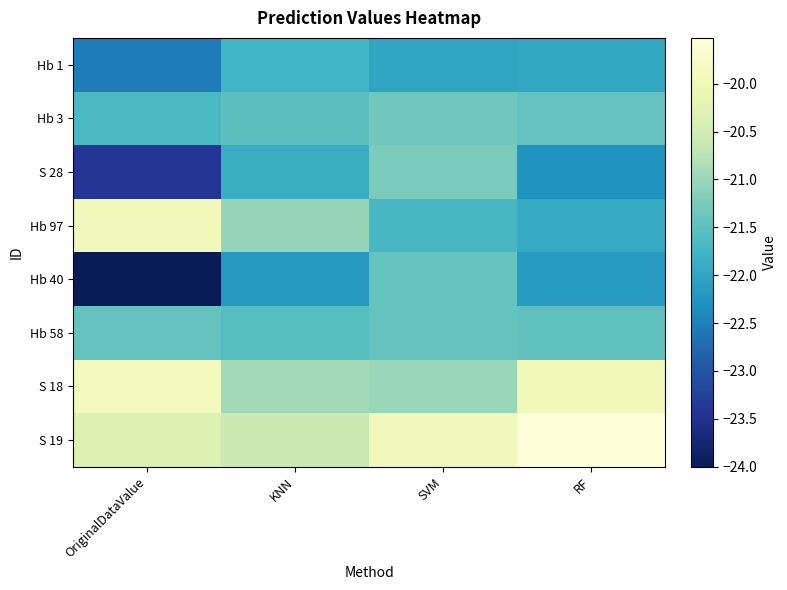

Which series changed the most between OriginalDataValue and KNN?

Hb 40